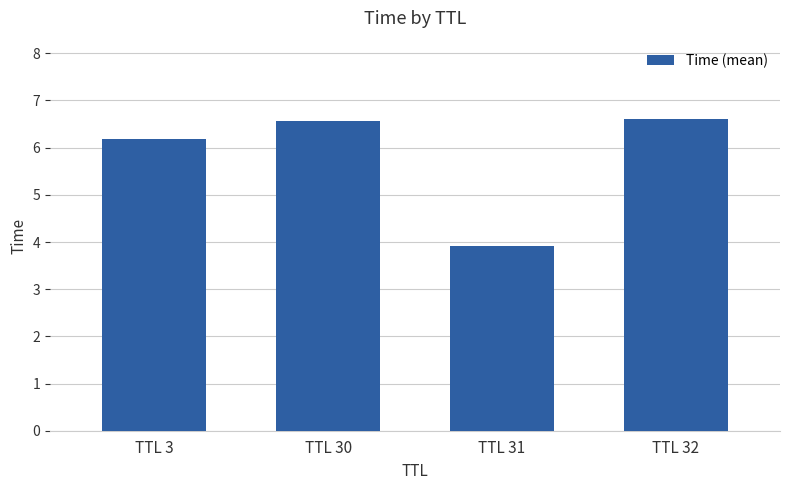

Reading left to right, list all the values displayed in this chart.

TTL 3=6.2	TTL 30=6.6	TTL 31=3.9	TTL 32=6.6